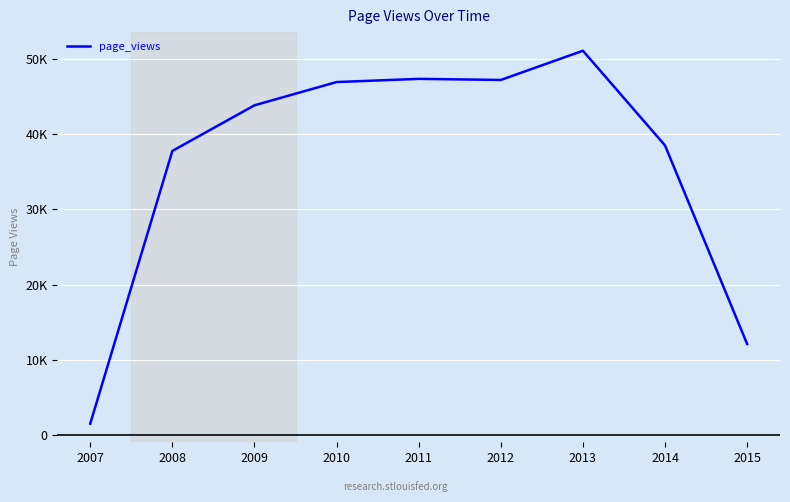

Where is the first local minimum?

2012